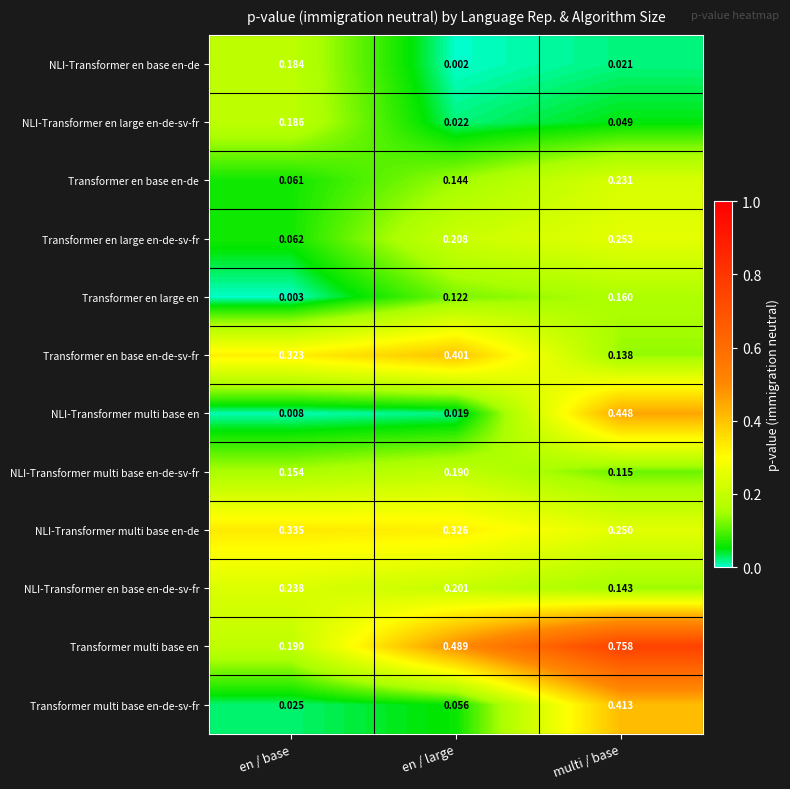

Between en / base and en / large, which series saw the biggest shift?

Transformer multi base en